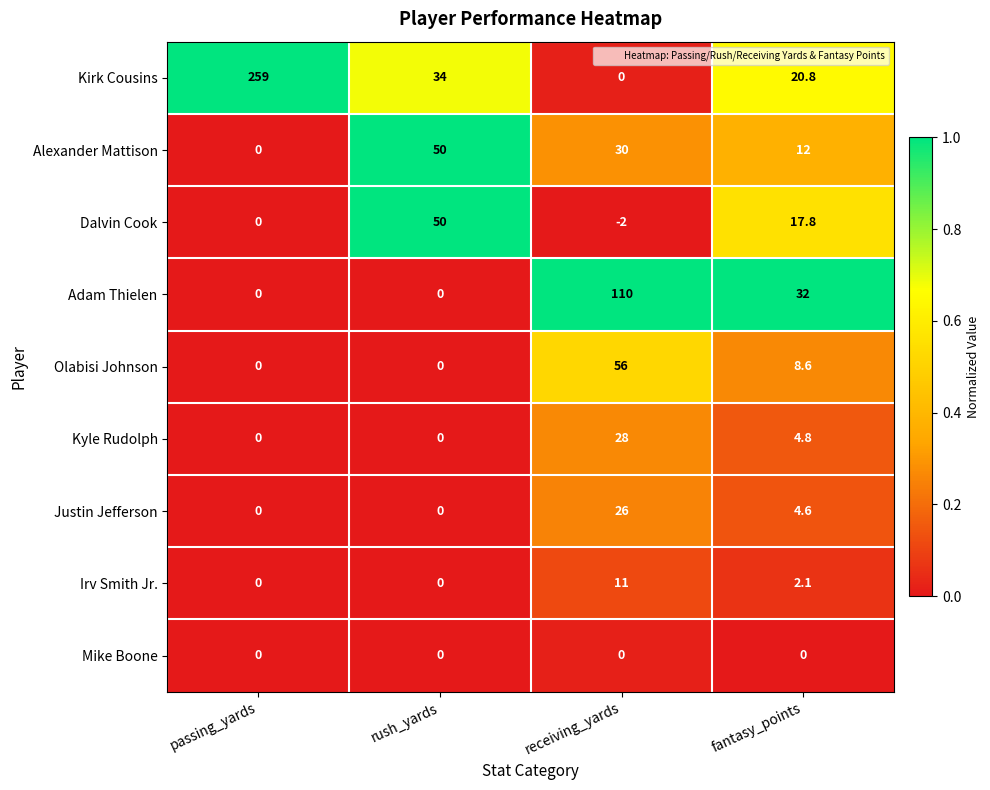

What is the difference between the Justin Jefferson values at fantasy_points and rush_yards?

4.6